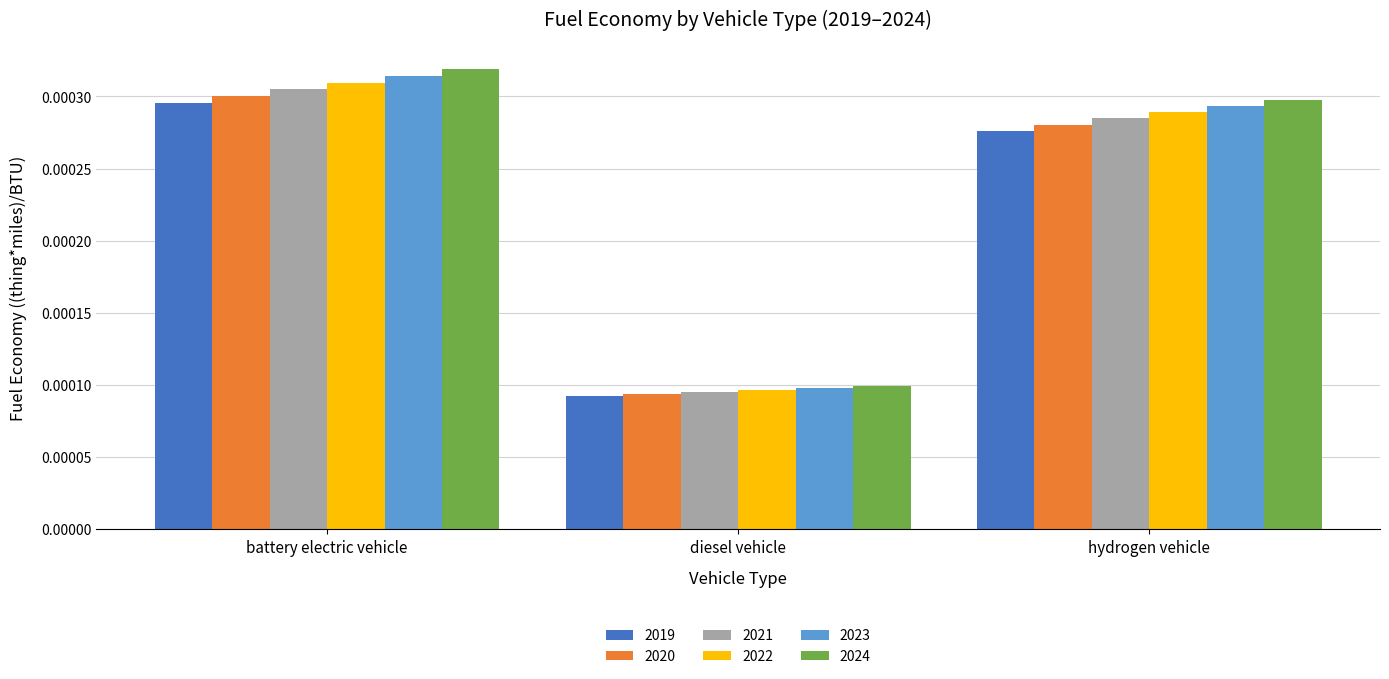

How many distinct data groups are displayed?

6